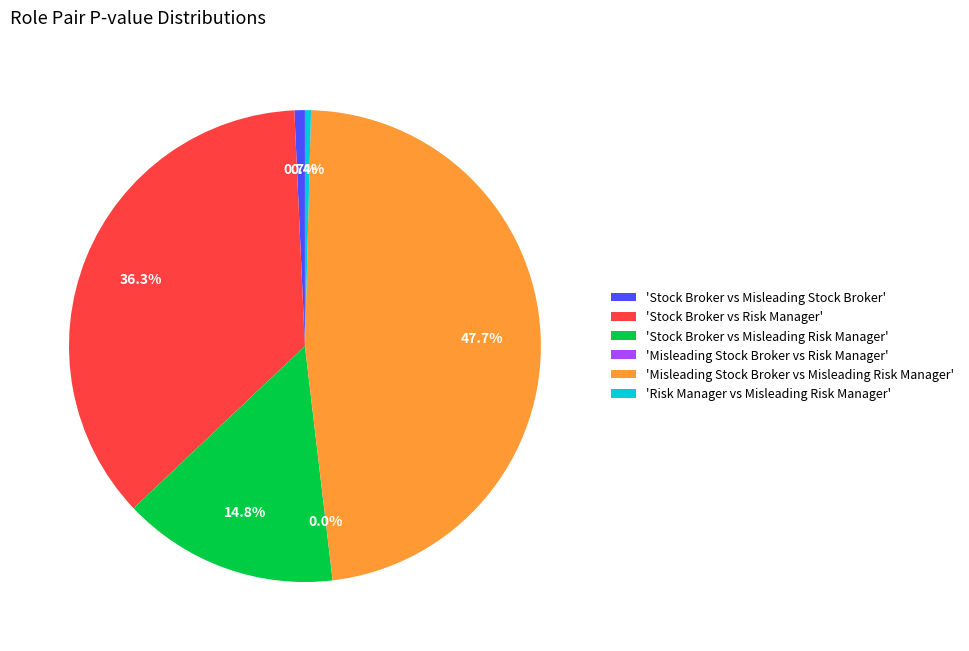

Is there any slice that represents more than half of the pie?

No